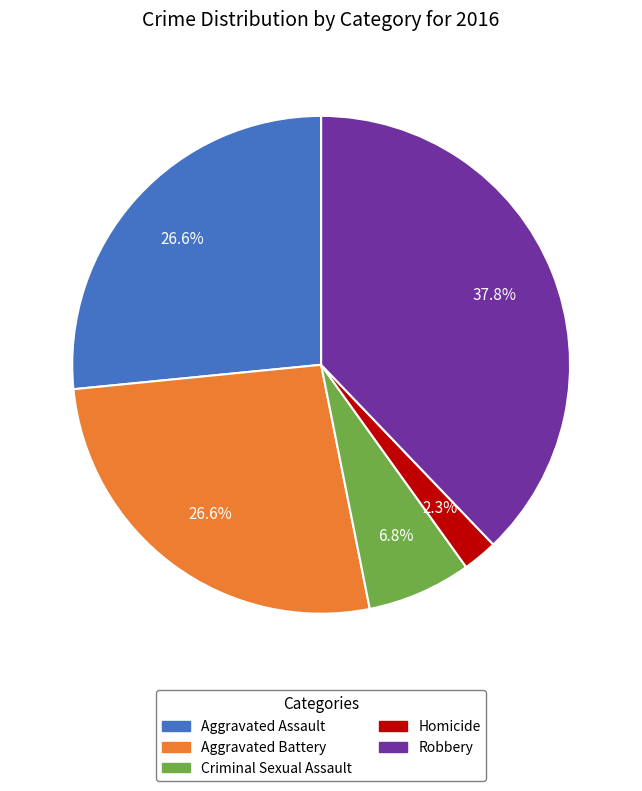

Which has a higher value, Criminal Sexual Assault or Robbery?

Robbery